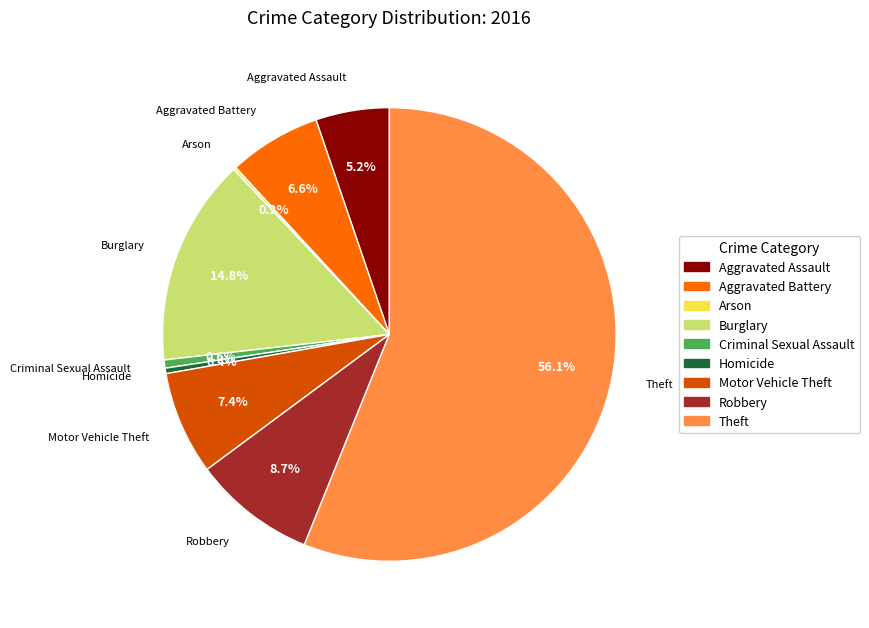

Do Robbery and Aggravated Assault together represent more than half of the pie?

No